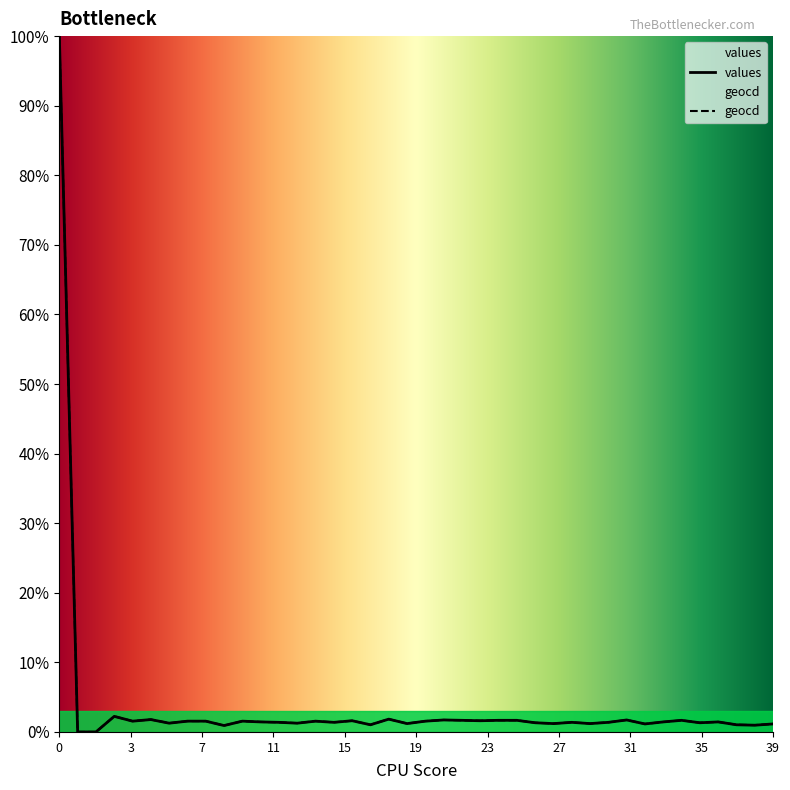

The value of values at 25 is 1.7. True or false?

True